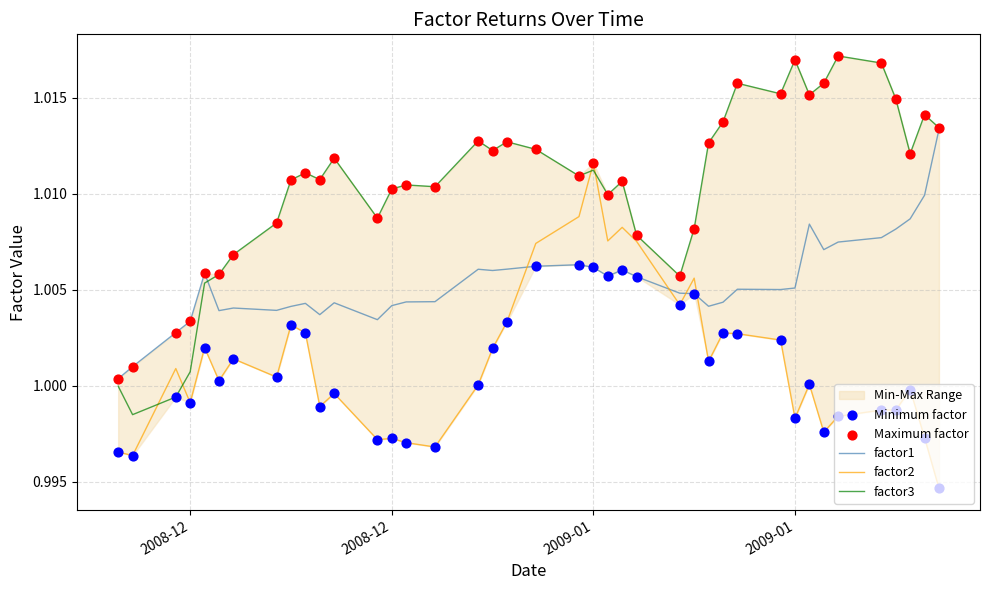

Which series has the largest Y range (max minus min)?

factor3